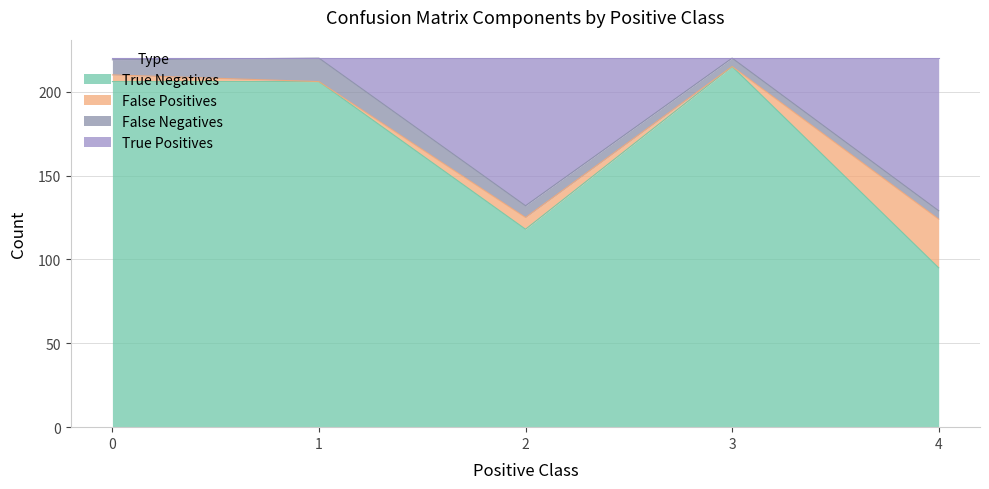

True or false: true_positives and true_negatives cross at least once.

False